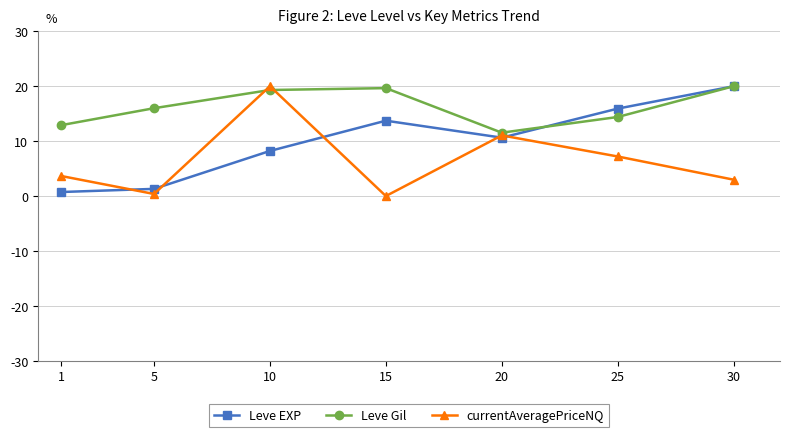

In currentAveragePriceNQ, how many points are lower than both neighbors (excluding endpoints)?

2